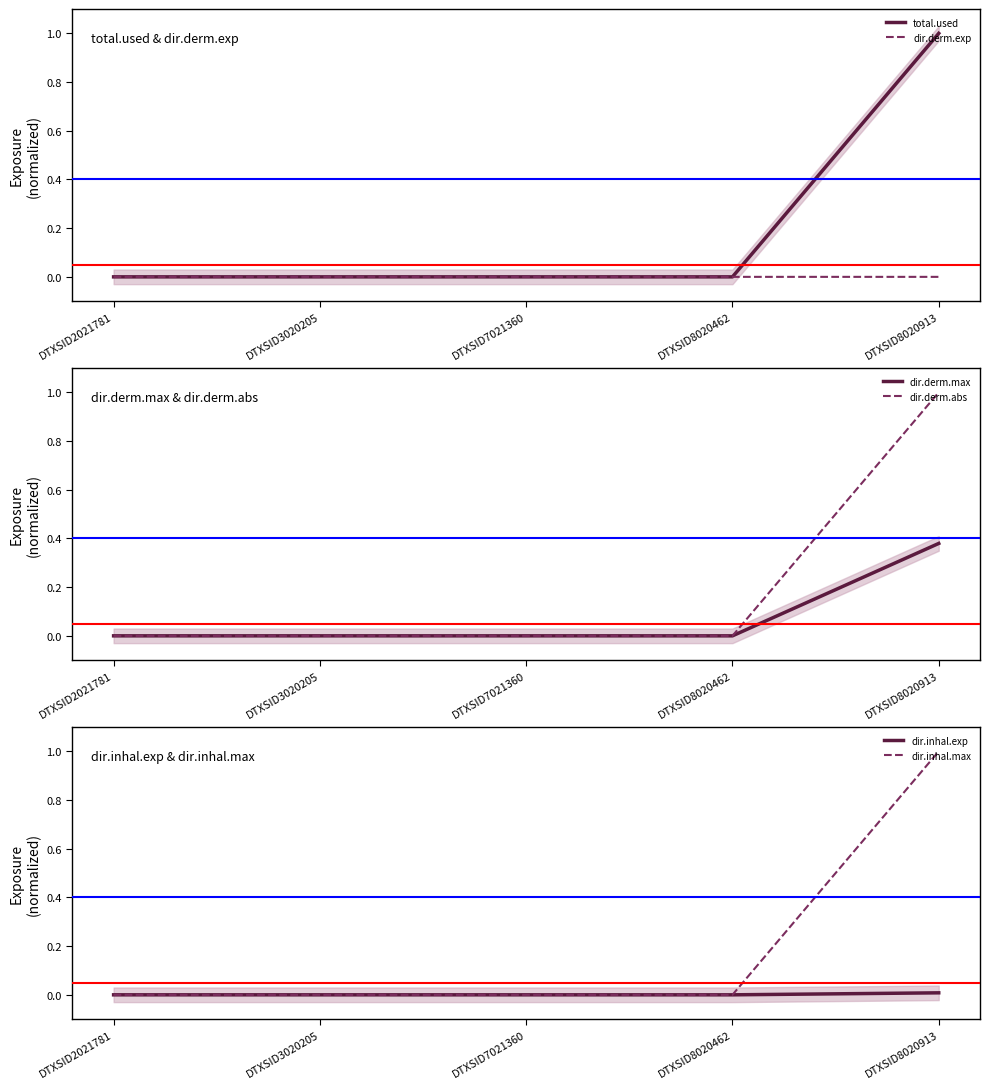

At how many categories does at least one series exceed 0?

1